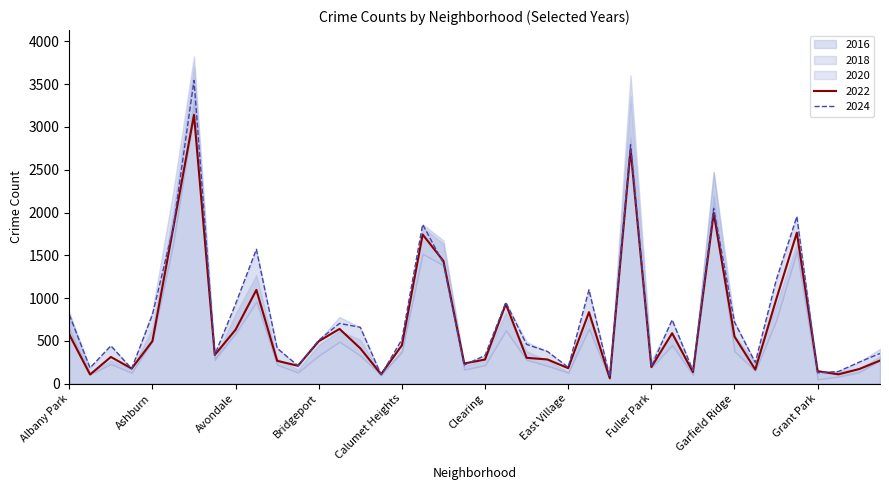

Is it true that 2016 equals 3105 at Grand Crossing?

False